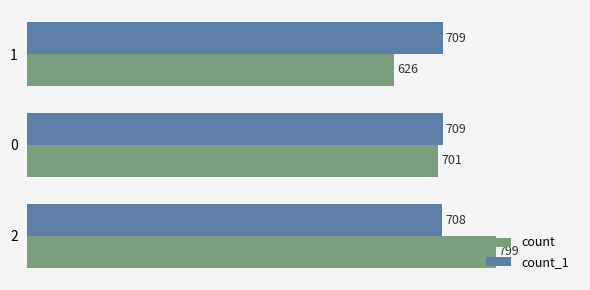

List the series in order of their peak value, lowest first.

count_1, count